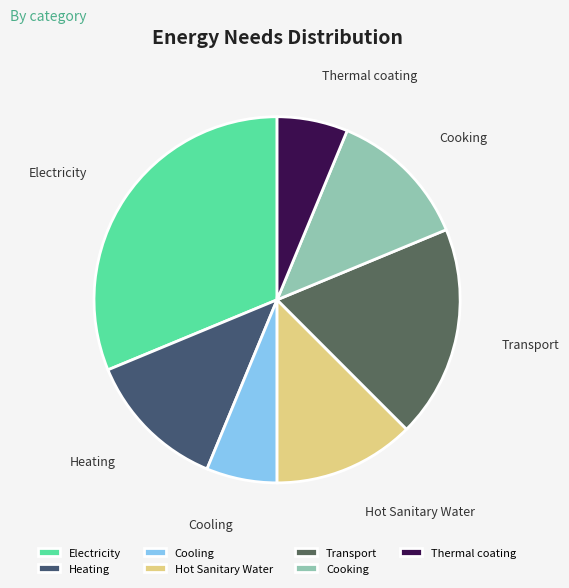

Does Heating account for over 50% of the chart?

No